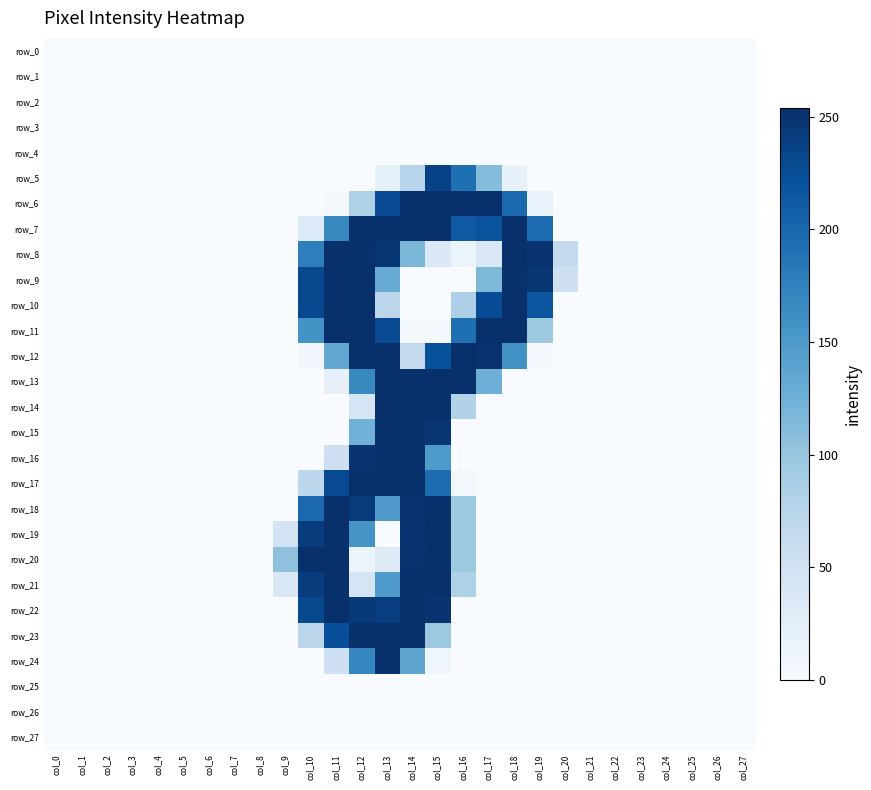

Which category has the lowest value across all series?

col_0